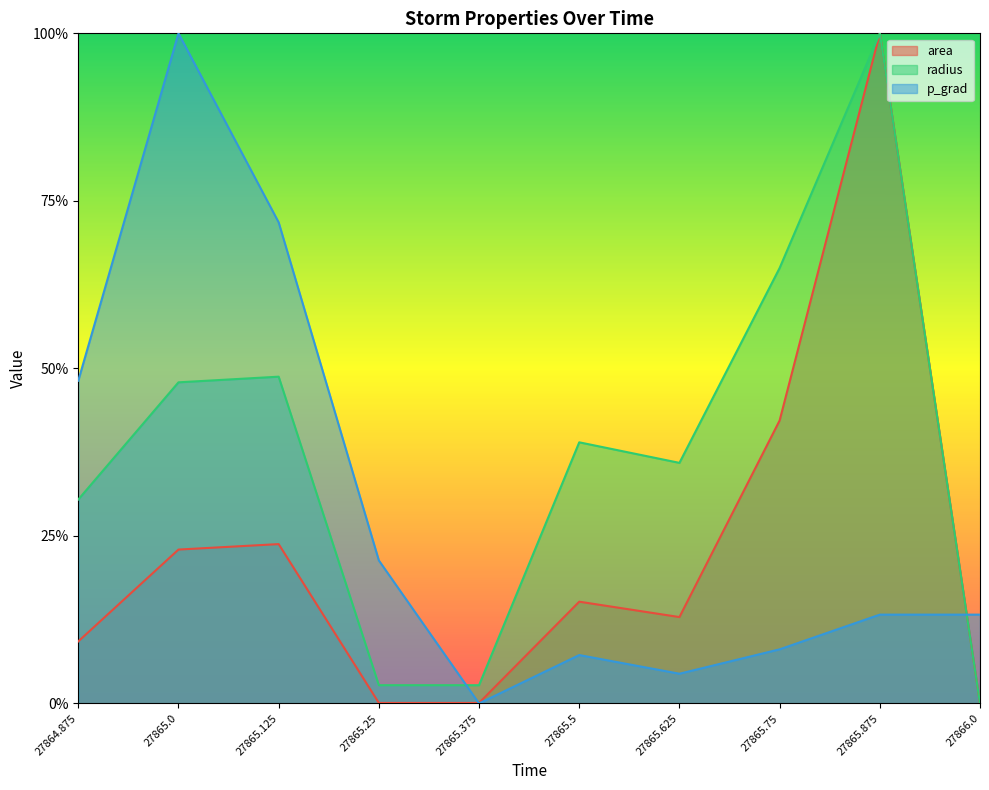

At 27865.125, list the series in order from largest to smallest.

p_grad, radius, area